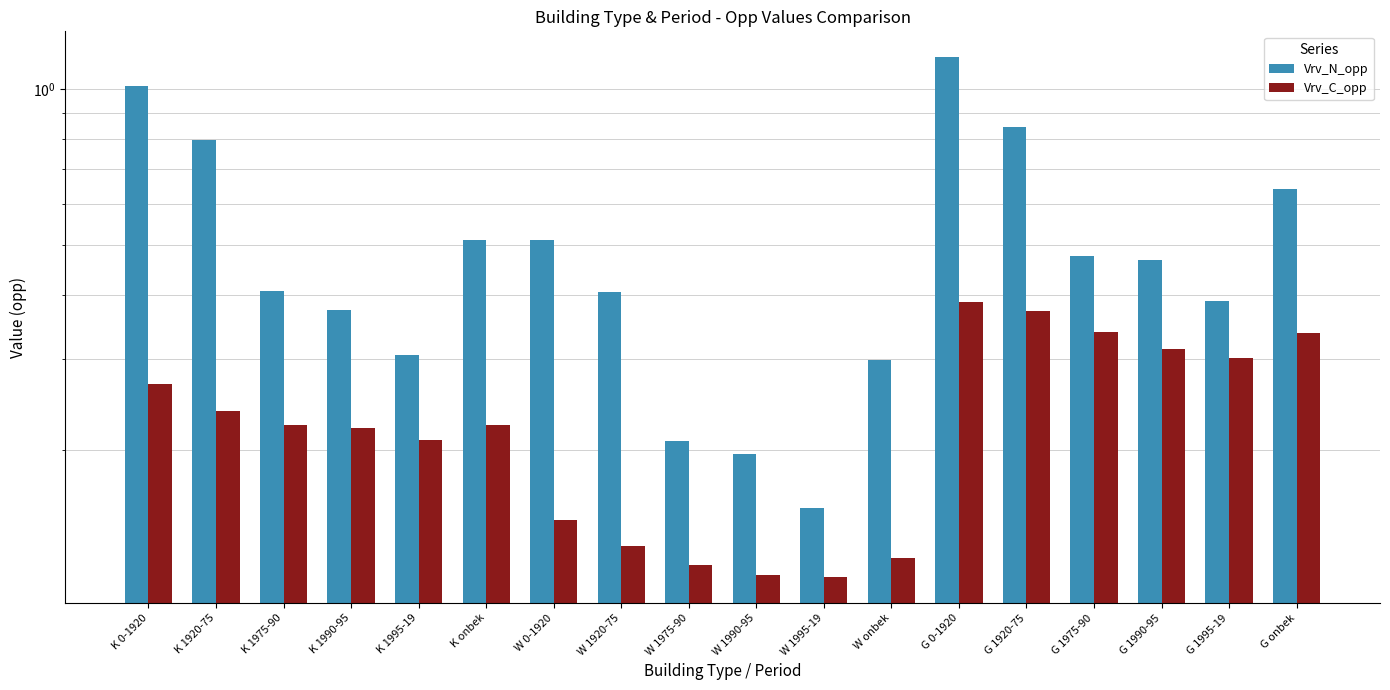

List the labels in order of Vrv_C_opp value, smallest first.

W 1995-19, W 1990-95, W 1975-90, W onbek, W 1920-75, W 0-1920, K 1995-19, K 1990-95, K onbek, K 1975-90, K 1920-75, K 0-1920, G 1995-19, G 1990-95, G onbek, G 1975-90, G 1920-75, G 0-1920